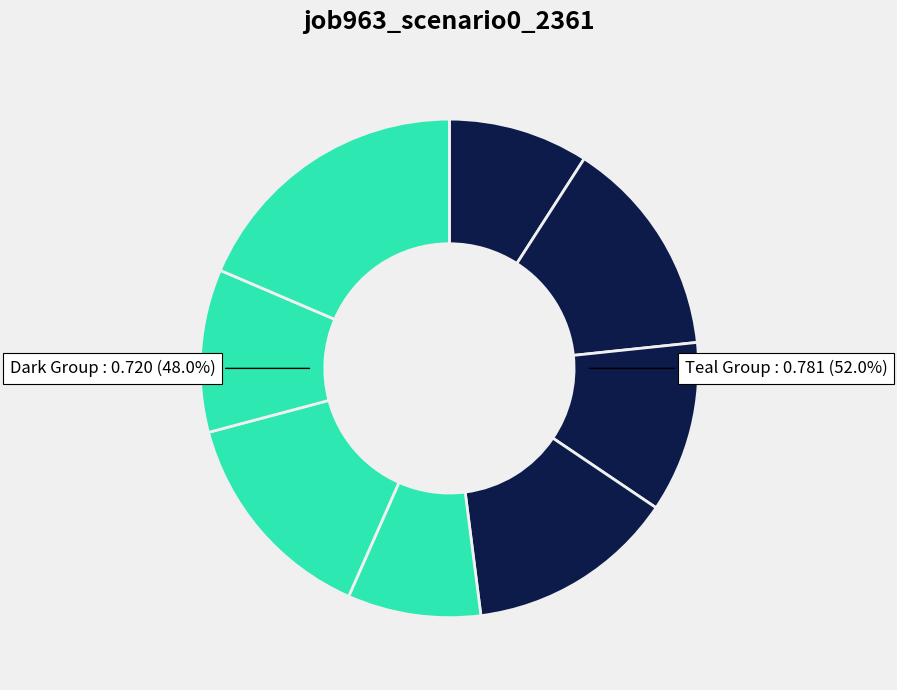

Does B54 represent more than half of the total?

No